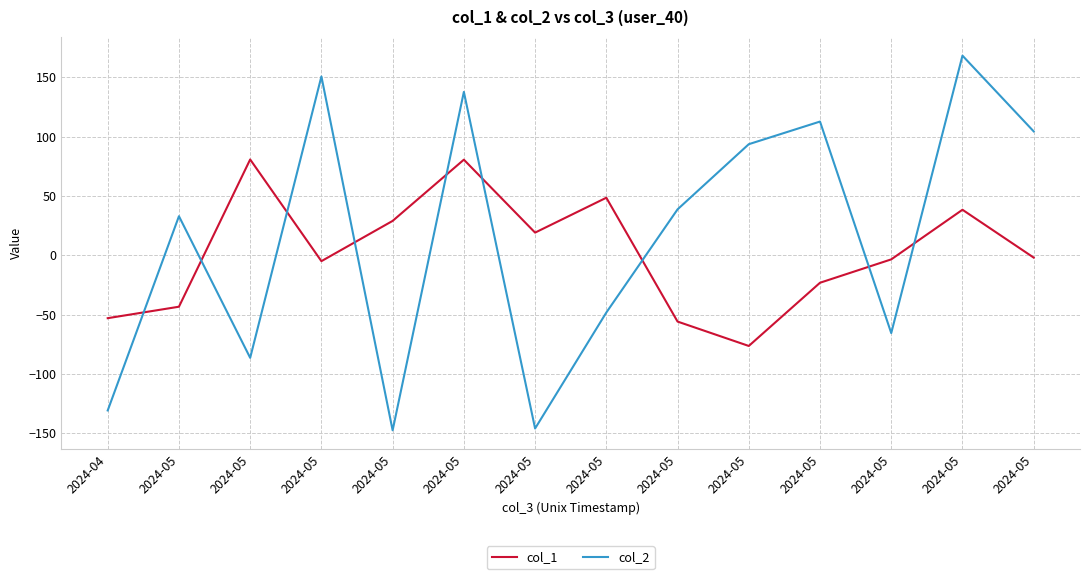

How many lines are shown in the chart?

2